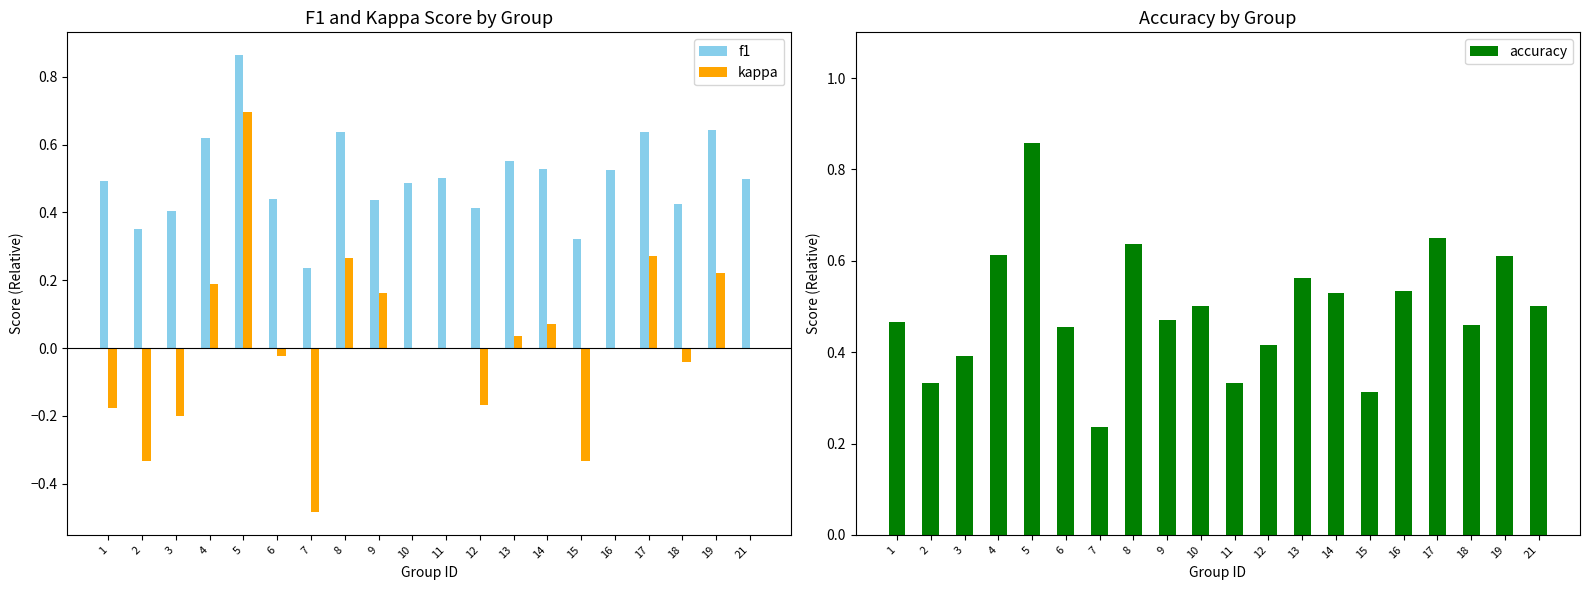

How many values in the kappa series are below 0?

8